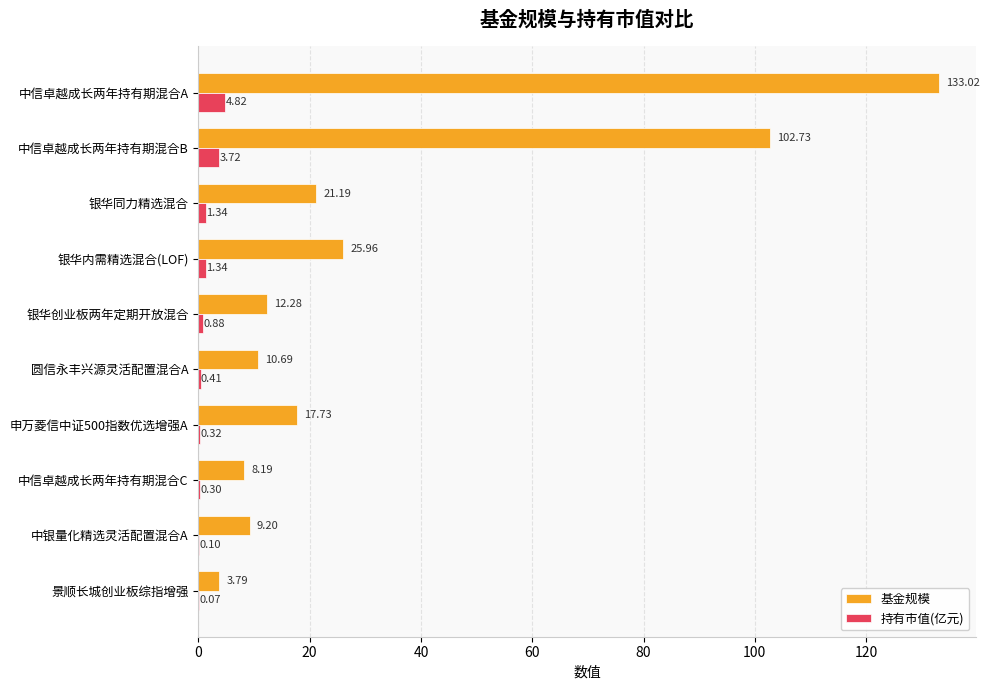

What is the sum of all 基金规模 values?

344.8